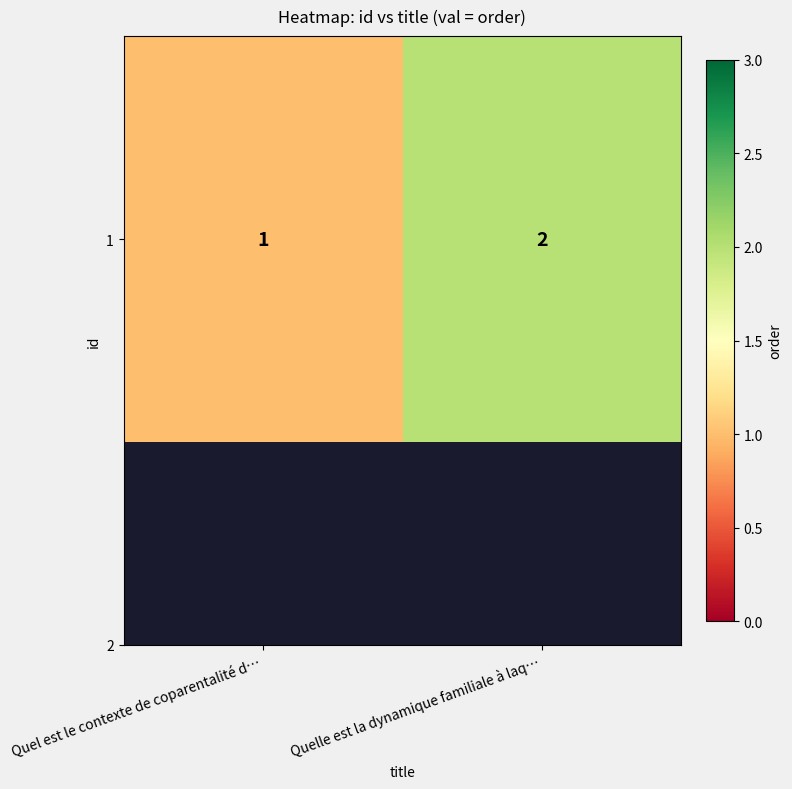

Between Quel est le contexte de coparentalité d… and Quelle est la dynamique familiale à laq…, which is larger?

Quelle est la dynamique familiale à laq…